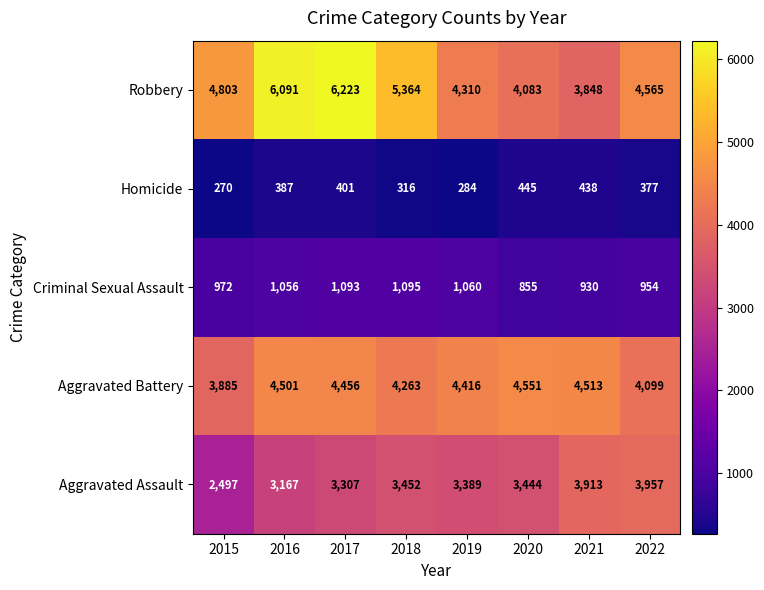

What value does the Aggravated Assault series have at 2016?

3167